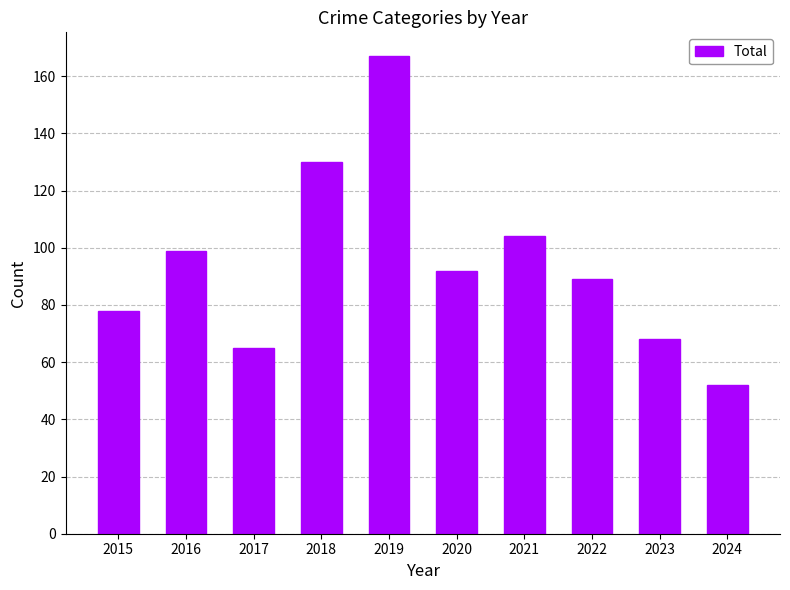

True or false: the data shows 40 at 2022.

False